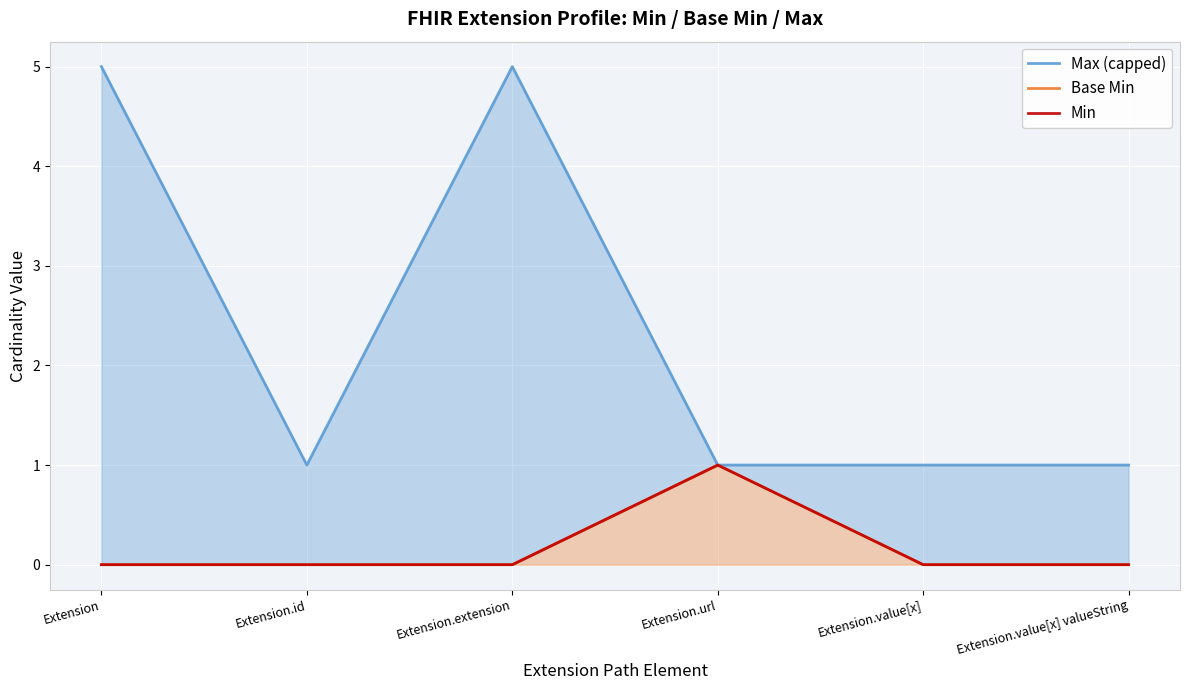

At which category does the chart reach its minimum across all series?

Extension